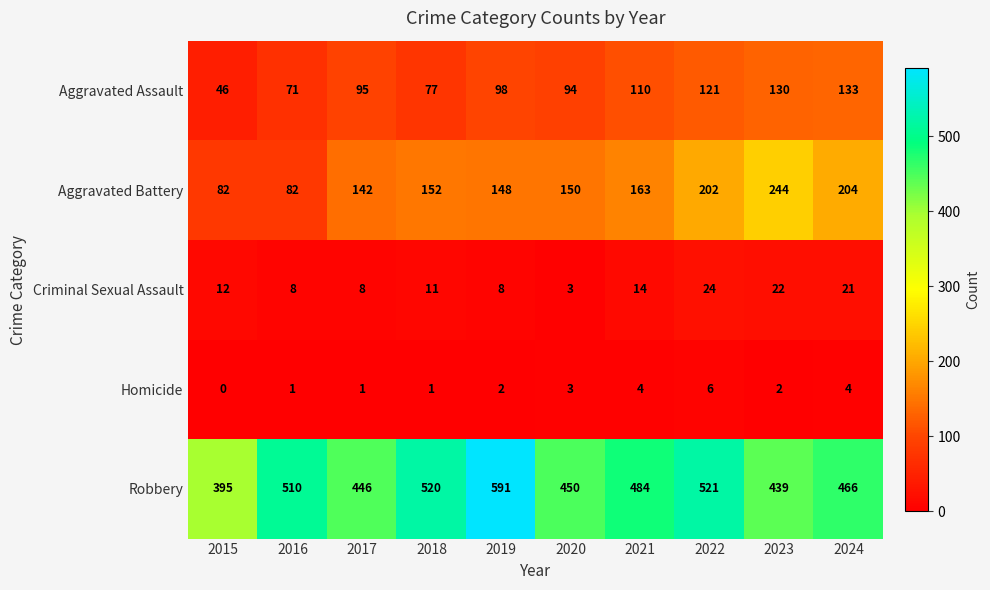

How many values in the Aggravated Assault series are below 98?

5